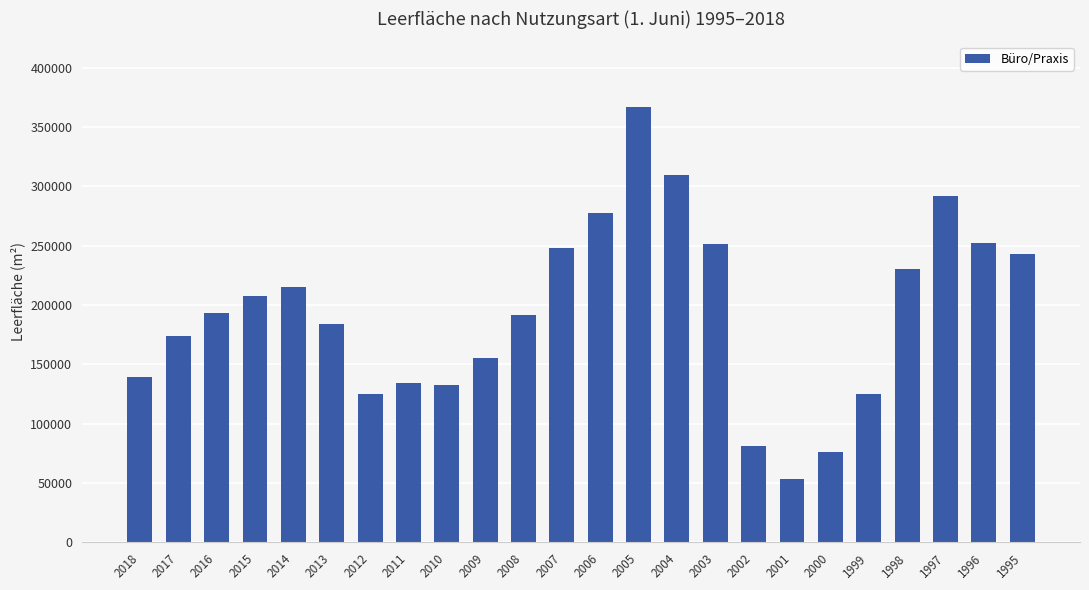

What value does the data have at 2010, to the nearest 50?

132800